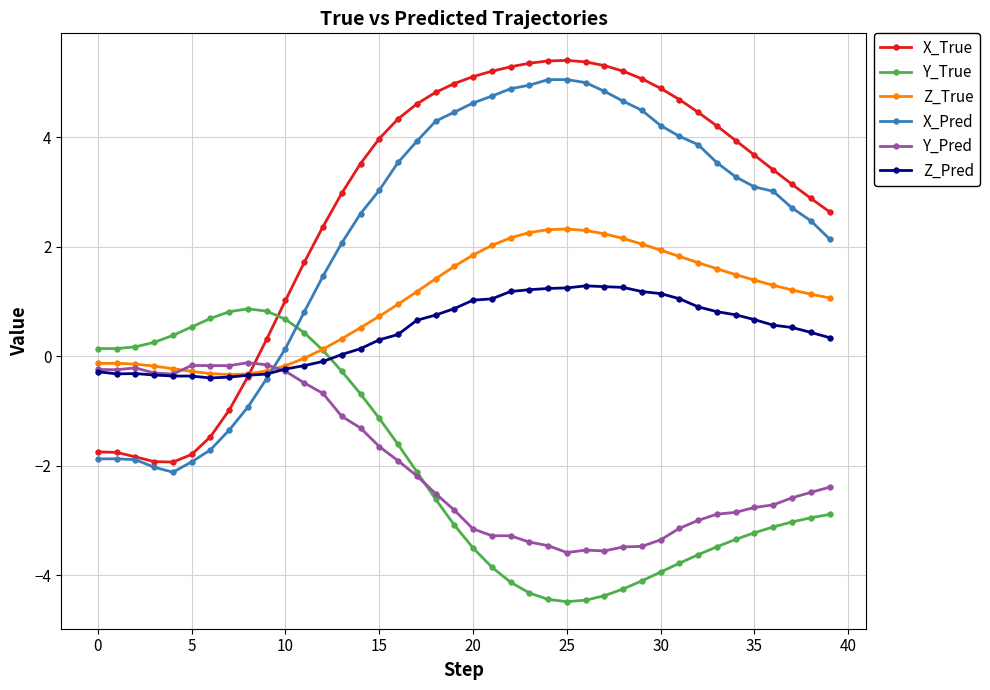

What is the minimum value shown in the chart?

-4.5